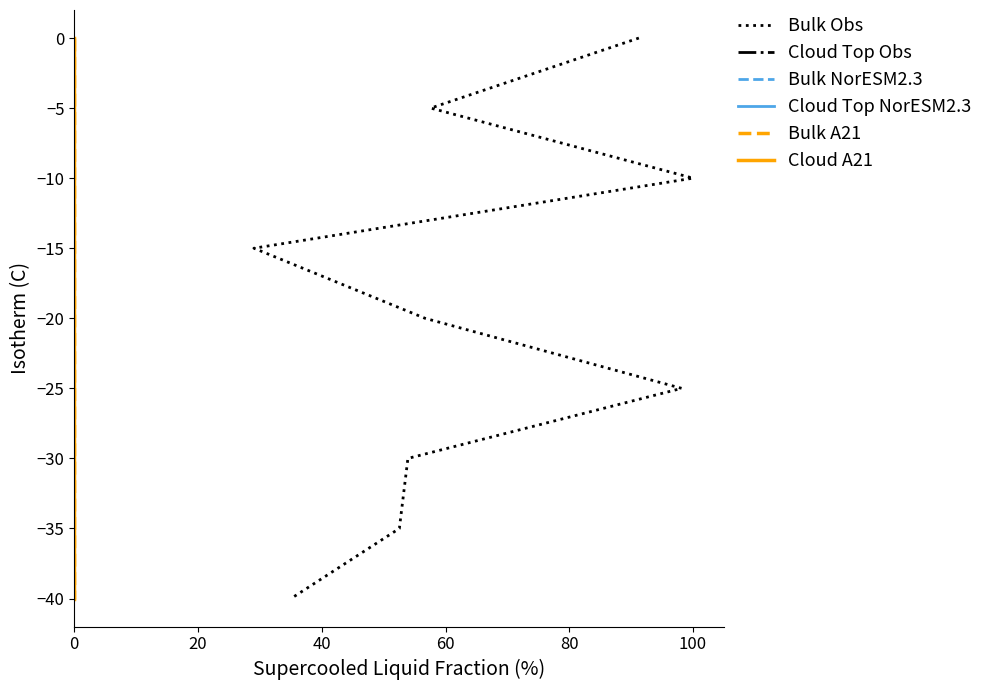

What is the value of the Cloud Top NorESM2.3 point at the 2nd from the left?

-5